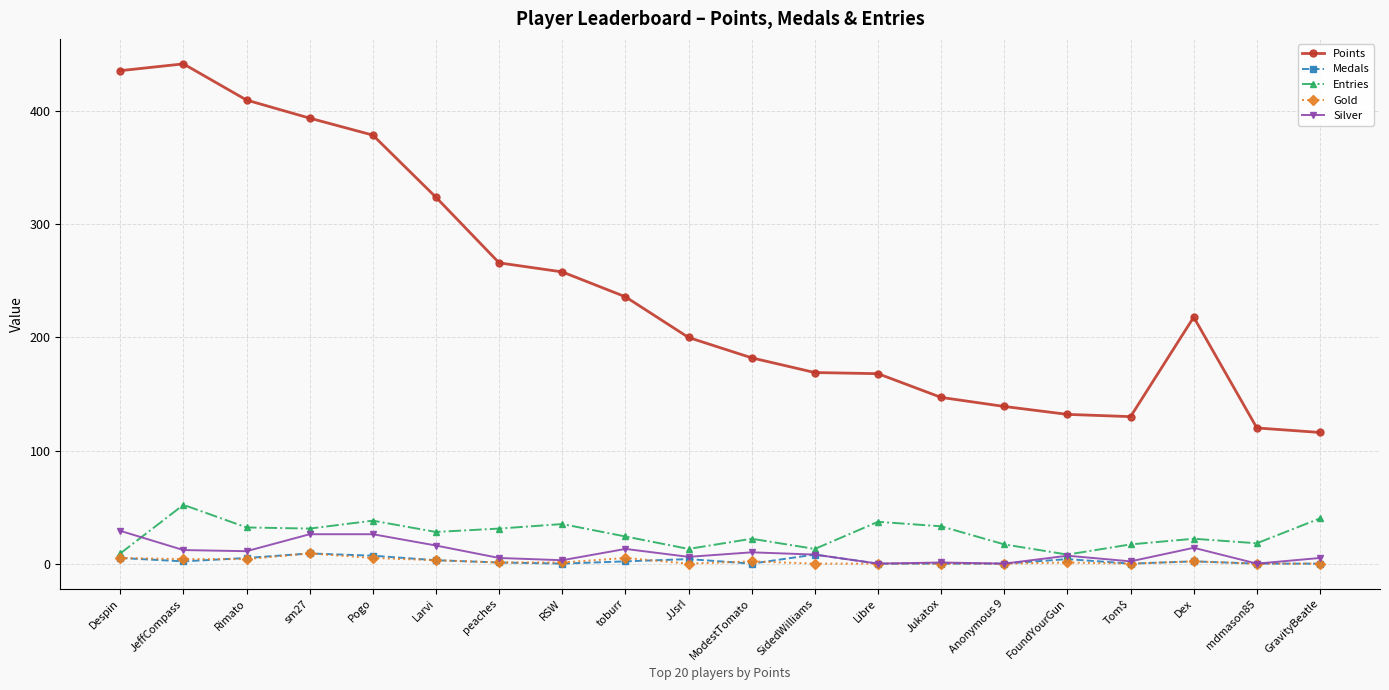

Where does the Points series first go above 218?

Despin